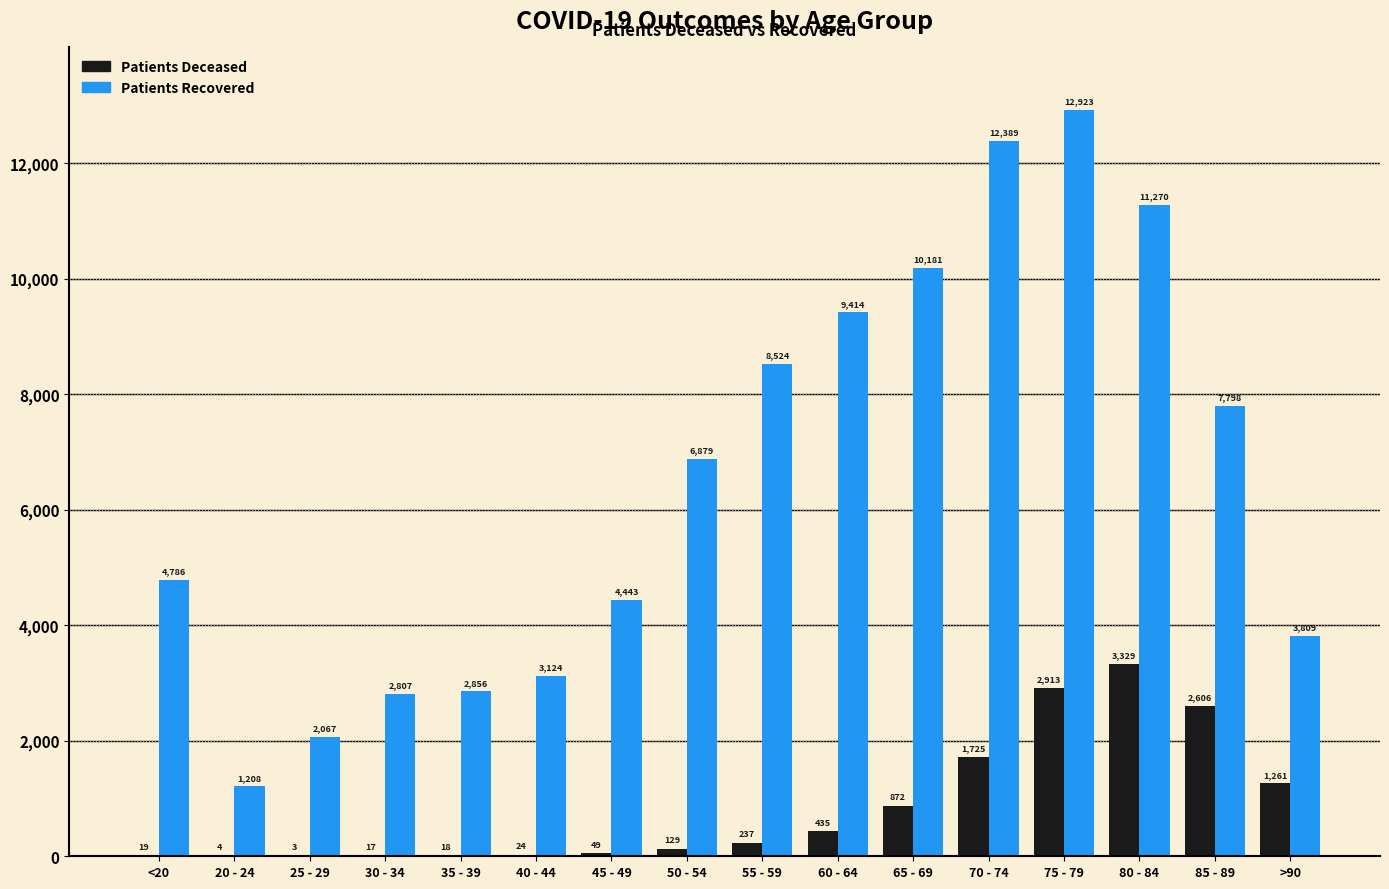

What is the maximum value shown in the chart?

12923